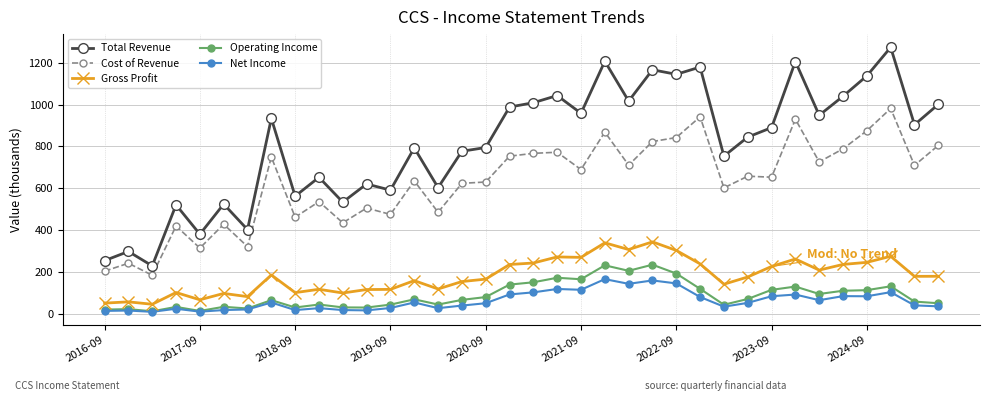

What is the sum of all Net Income values?

2213.0